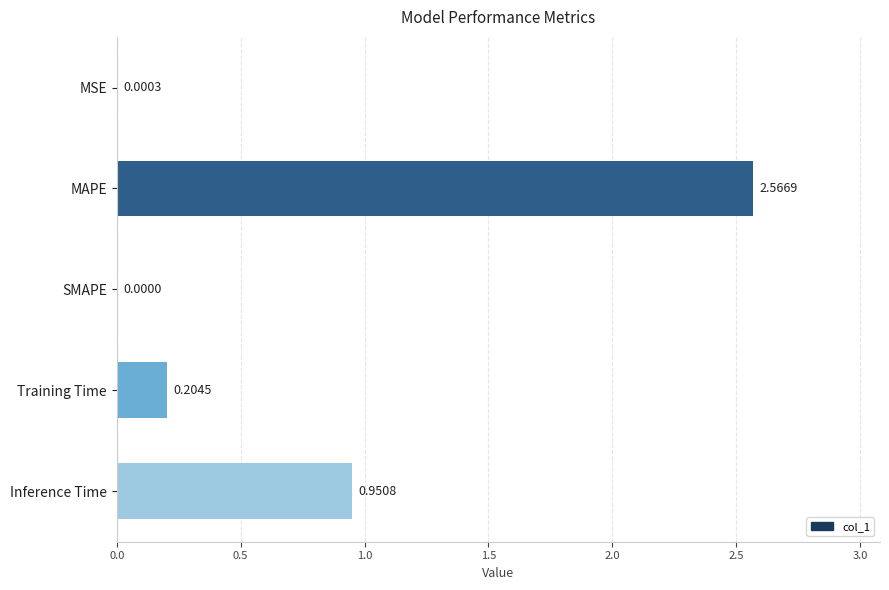

Between MSE and Inference Time, which is larger?

Inference Time